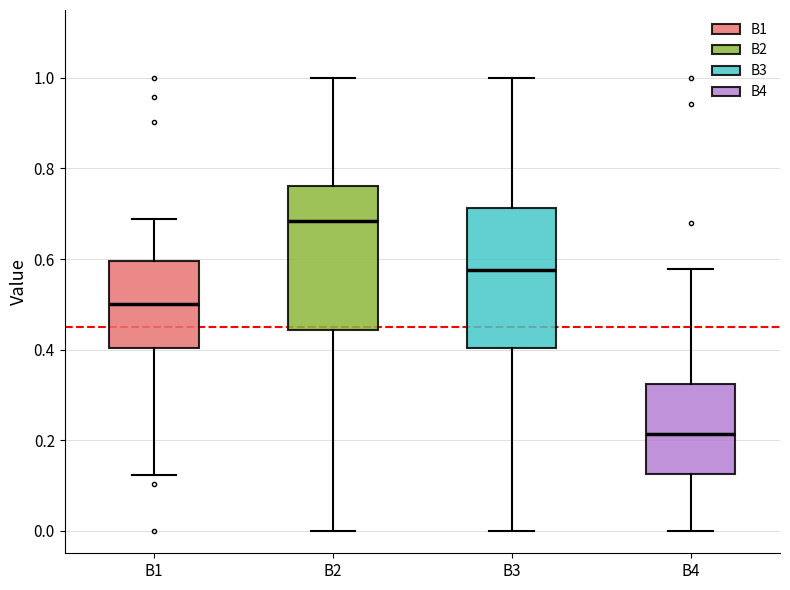

Reading left to right, read every box against the y-axis: the position of its median line, the range the box covers, and the ends of its whiskers. The values are not printed on the chart, so give them approximately, as read against the axis.

B1: median 0.50, box 0.40 to 0.60, whiskers 0.12 to 0.68
B2: median 0.68, box 0.44 to 0.76, whiskers 0.00 to 1.00
B3: median 0.58, box 0.40 to 0.72, whiskers 0.00 to 1.00
B4: median 0.22, box 0.12 to 0.32, whiskers 0.00 to 0.58